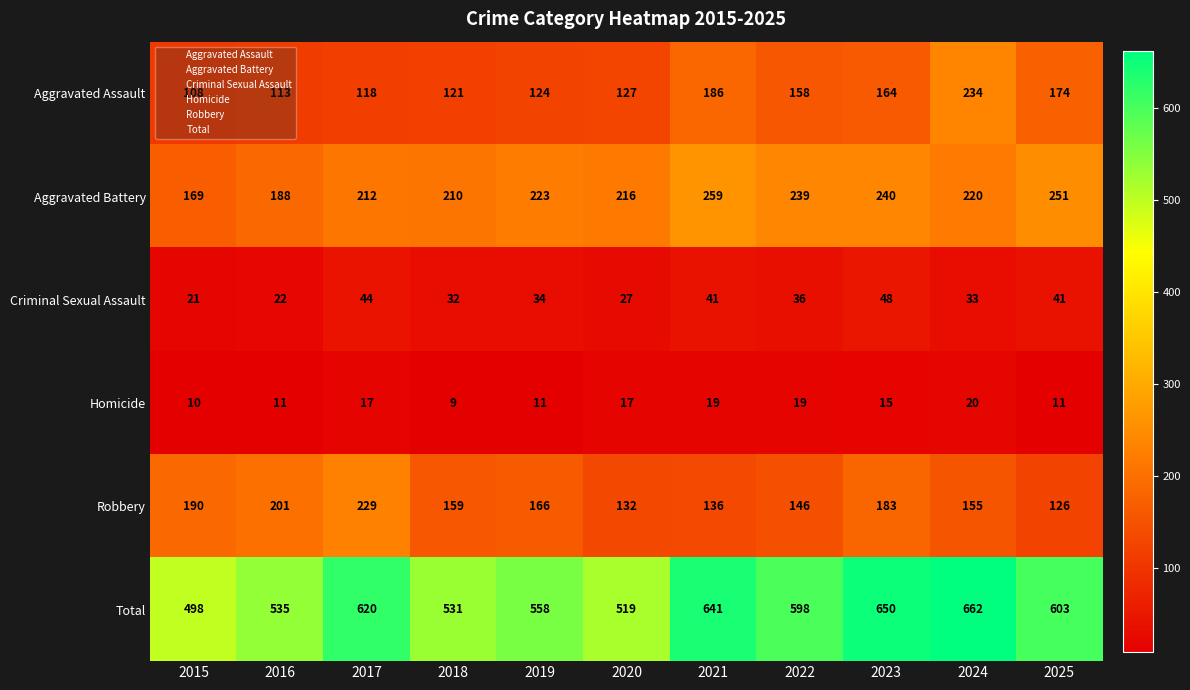

Which category has the highest value across all series?

2024